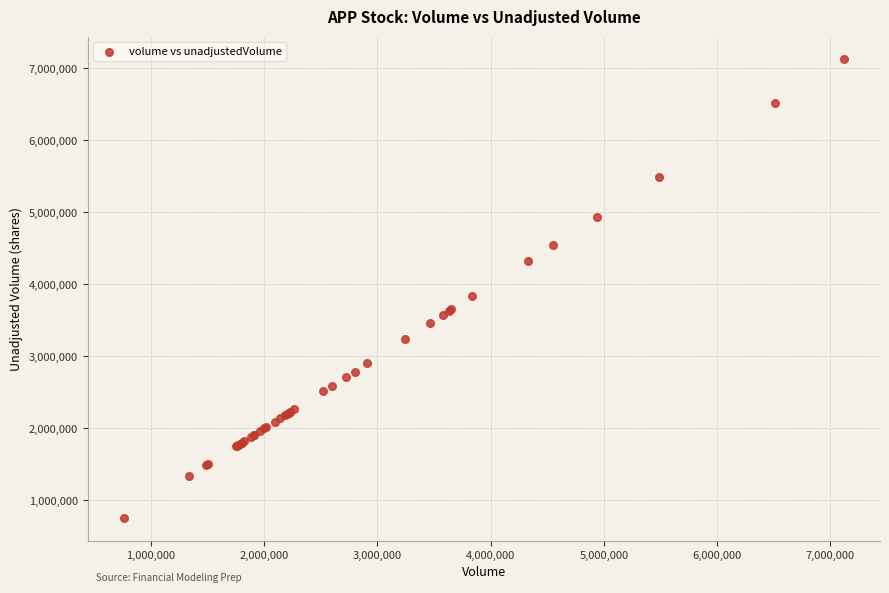

What Y value in the scatter plot is closest to 3939750?

3835100